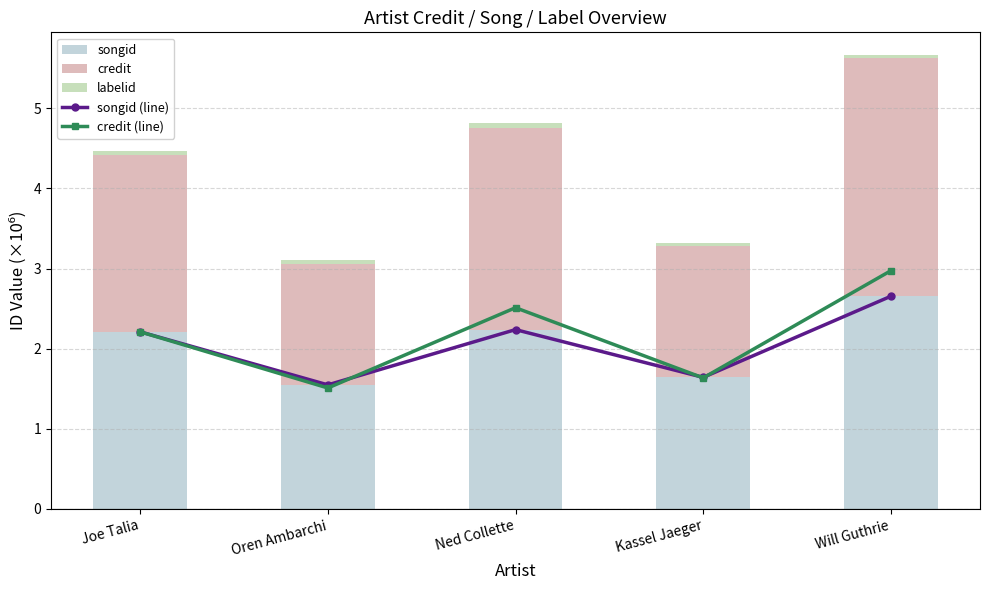

What is the spread (max minus min) of values at Ned Collette?

2.4